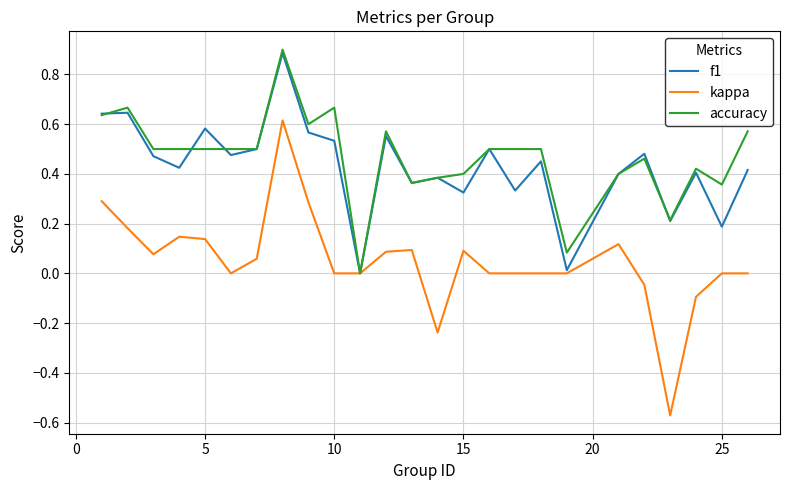

True or false: accuracy has more than 2 points higher than both neighbors.

True